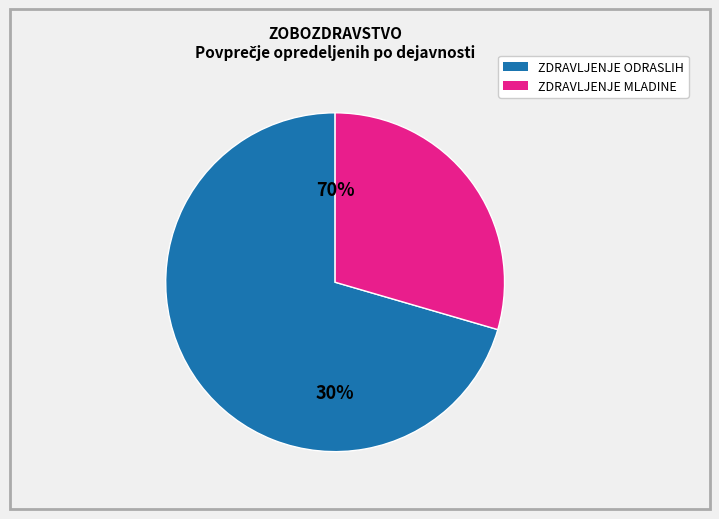

Does ZOBOZDR. DEJAVNOST-ZDRAVLJENJE ODRASLIH represent more than half of the total?

Yes